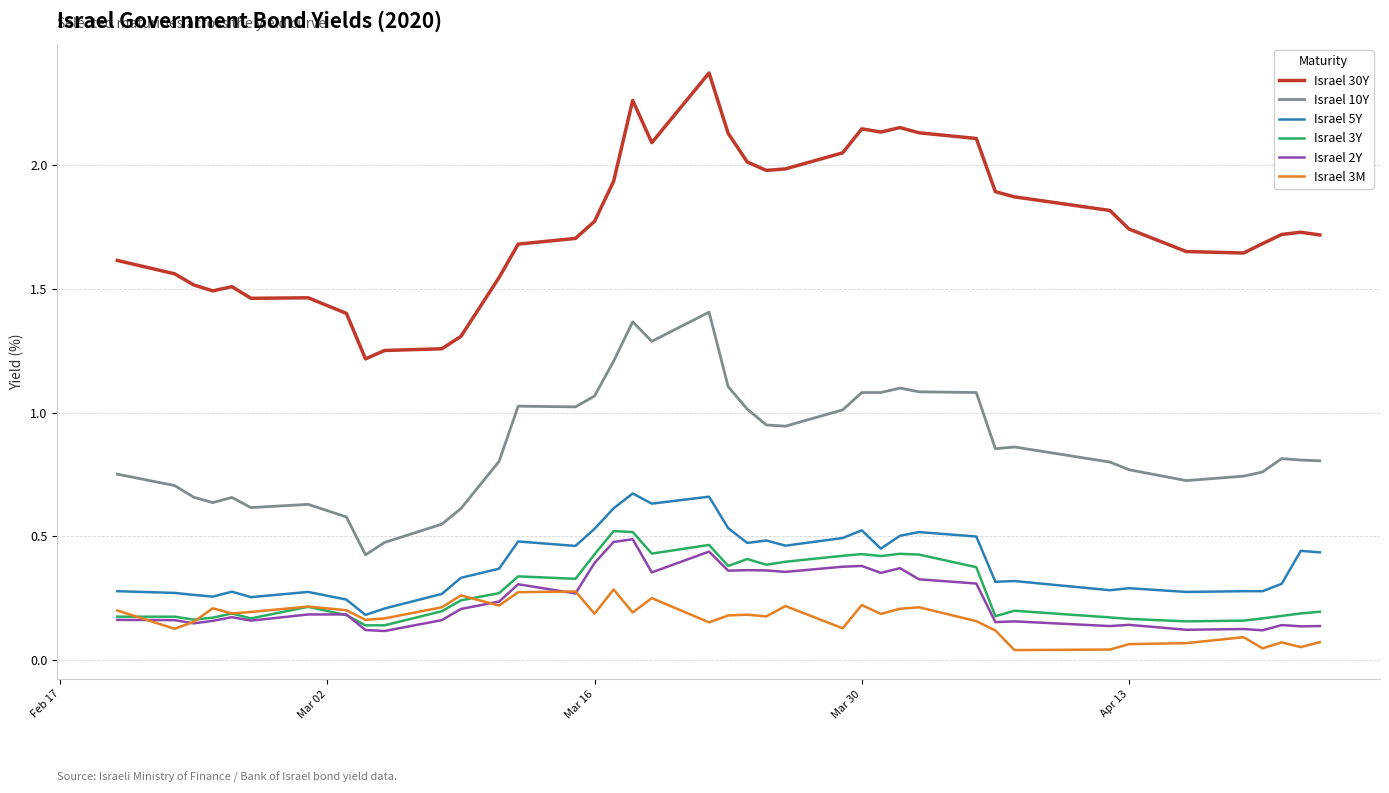

True or false: Israel 10Y and Israel 5Y intersect in this chart.

False